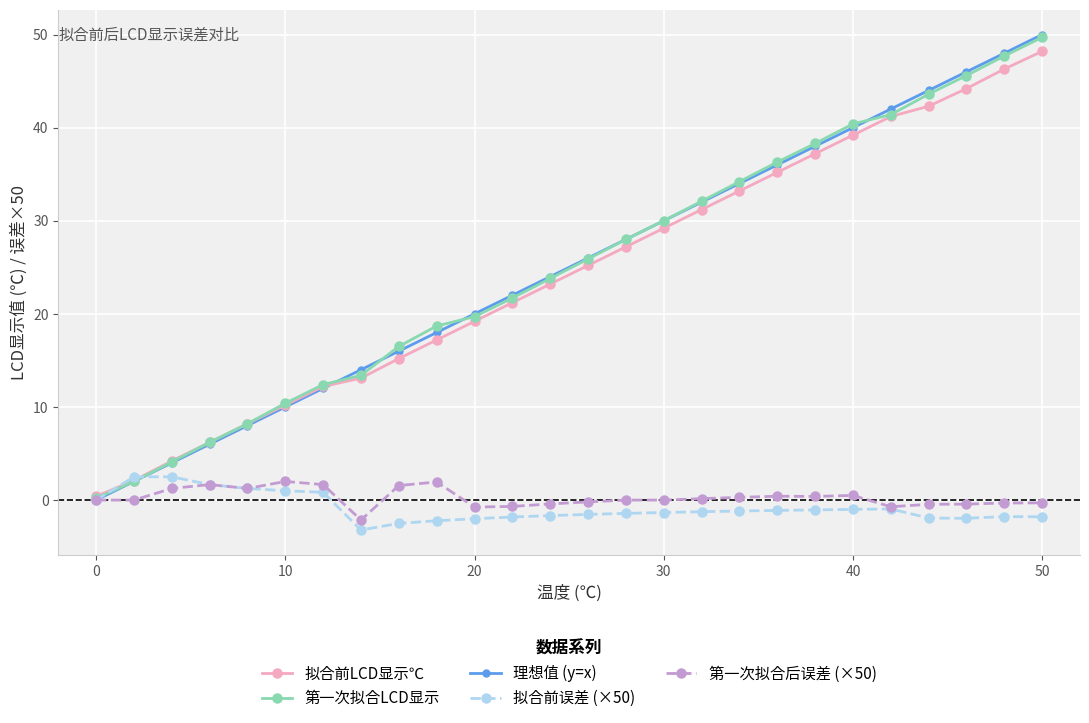

How many values in the 拟合前LCD显示℃ series exceed 25?

13